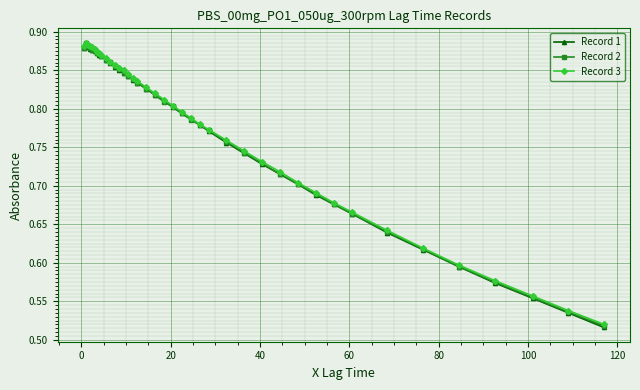

Which series has the largest range (max minus min)?

Record 1